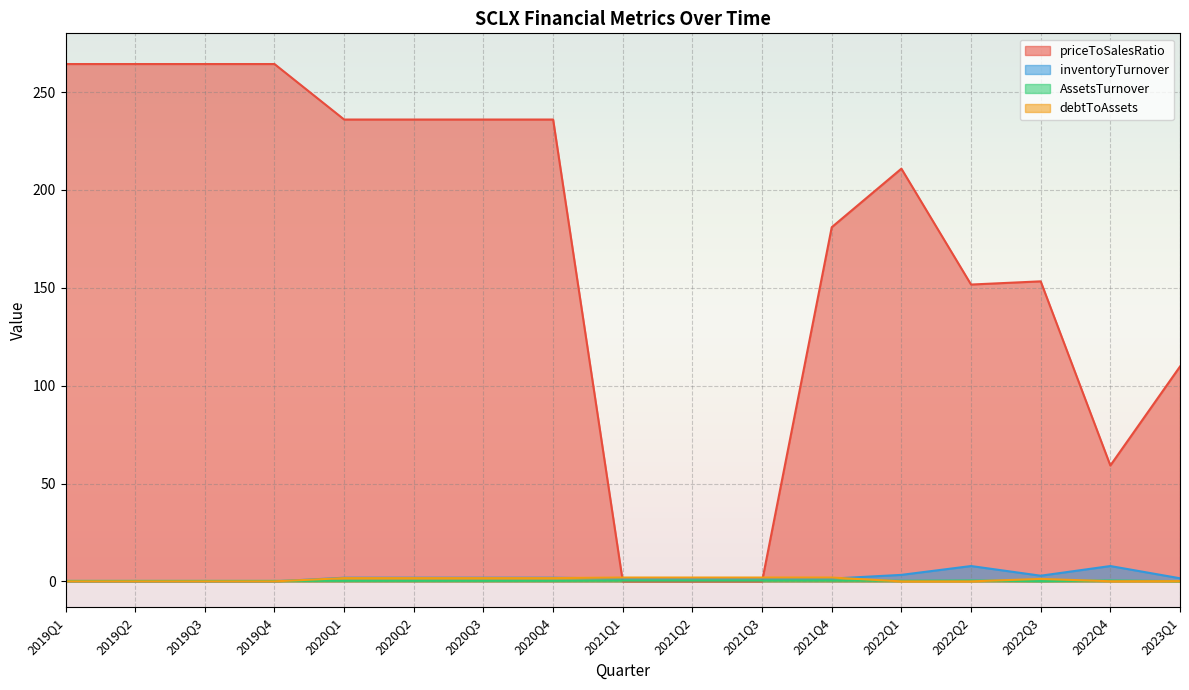

Which series has the widest spread of values?

priceToSalesRatio